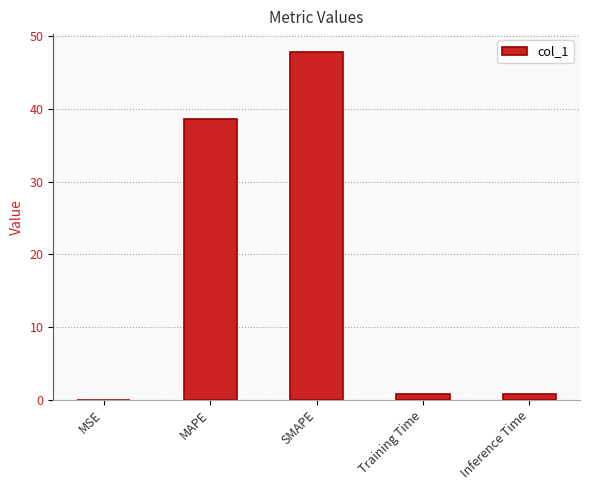

Are the bars horizontal?

No